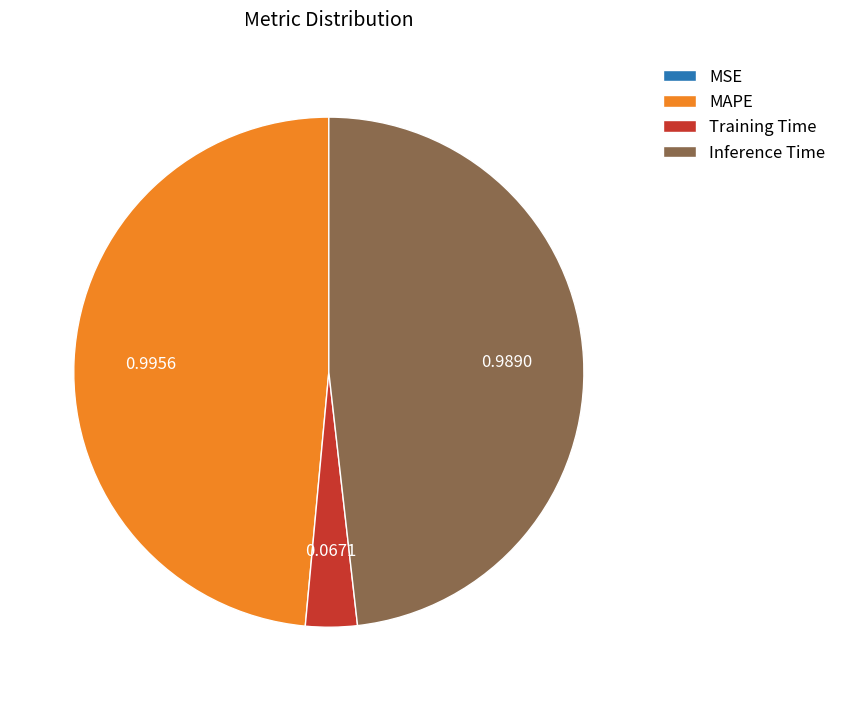

Do MAPE and Inference Time together represent more than half of the pie?

Yes